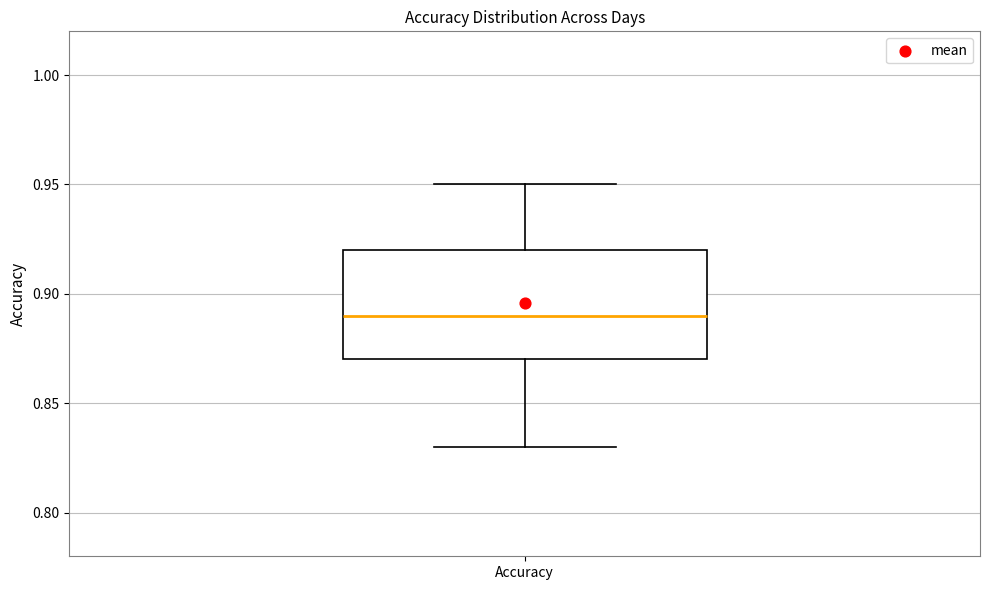

Read this box plot against the y-axis: the position of the median line, the range covered by the box, and the ends of both whiskers. The values are not printed on the chart, so give them approximately, as read against the axis.

median 0.89, box 0.87 to 0.92, whiskers 0.83 to 0.95